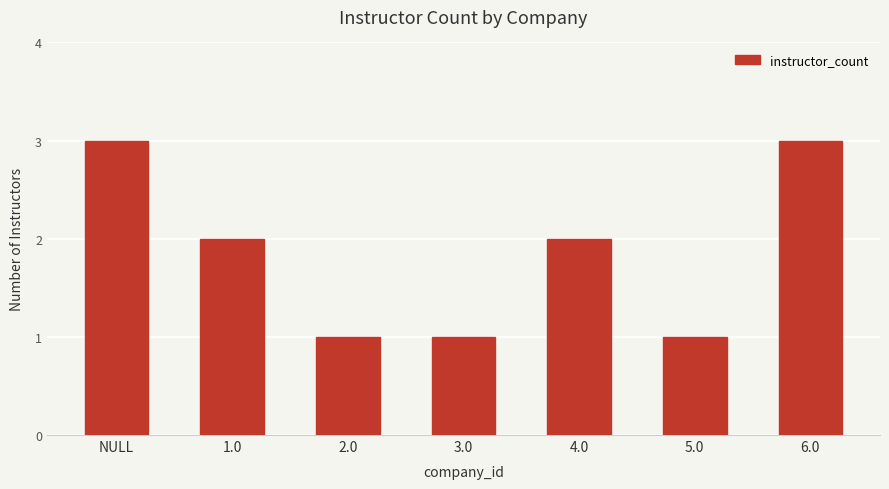

What is the greatest value displayed?

3